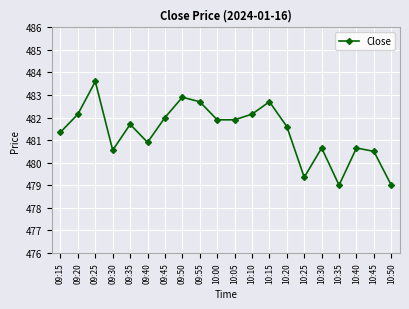

Does the chart display data point markers on the line(s)?

Yes